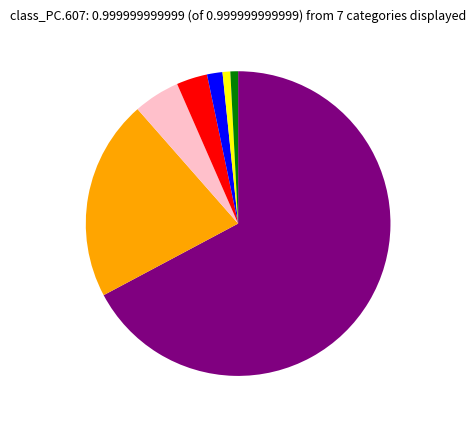

Does any single category account for the majority?

Yes